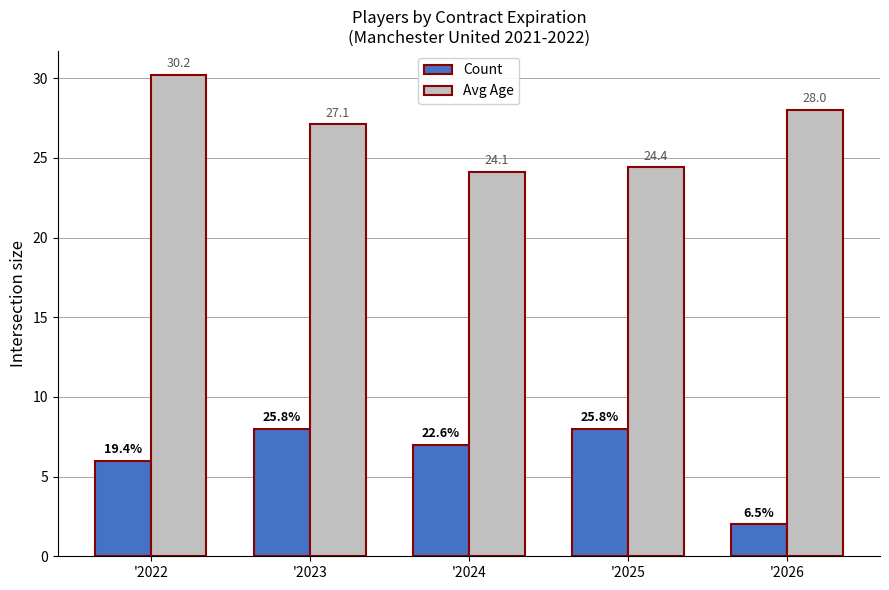

Is the value of Count at '2024 greater than the value of Avg Age at '2023?

No